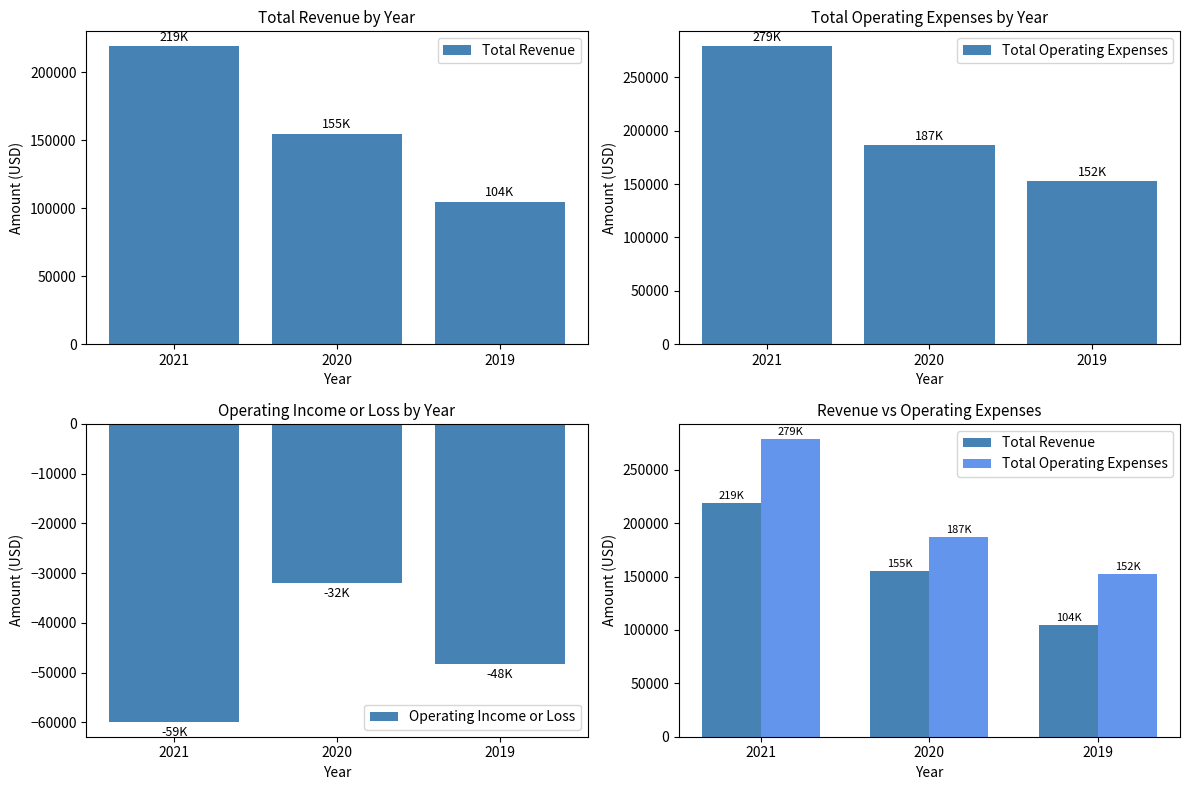

At which label does Operating Income or Loss reach its peak?

2020